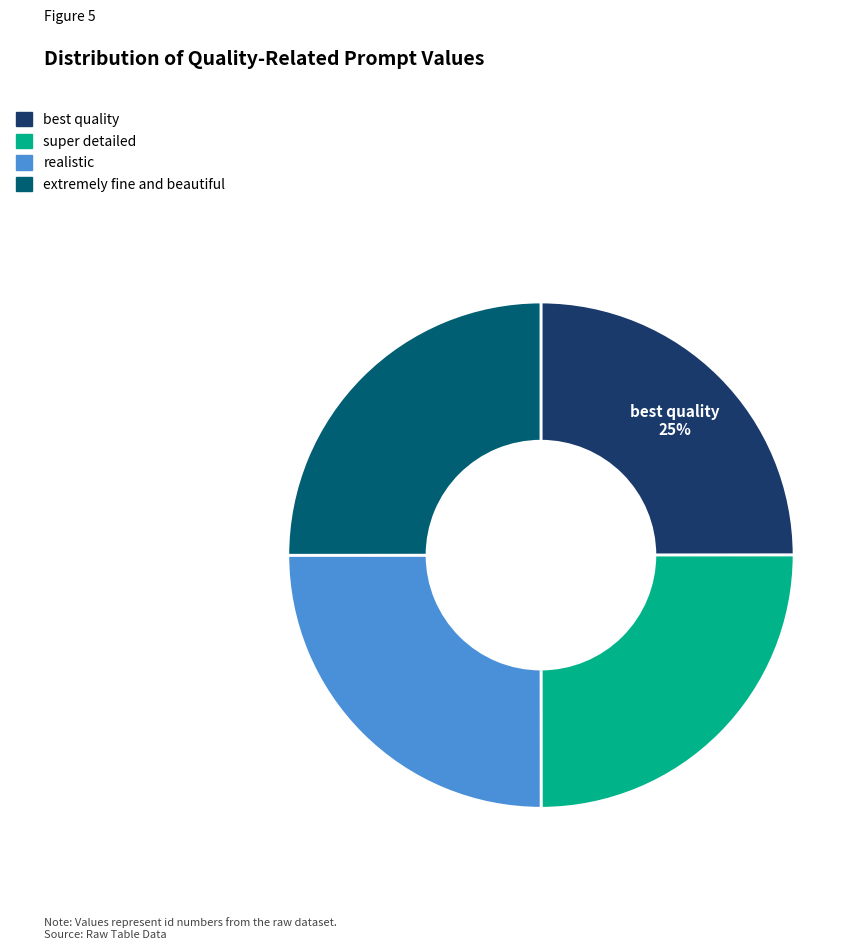

Count the number of slices in the pie.

4